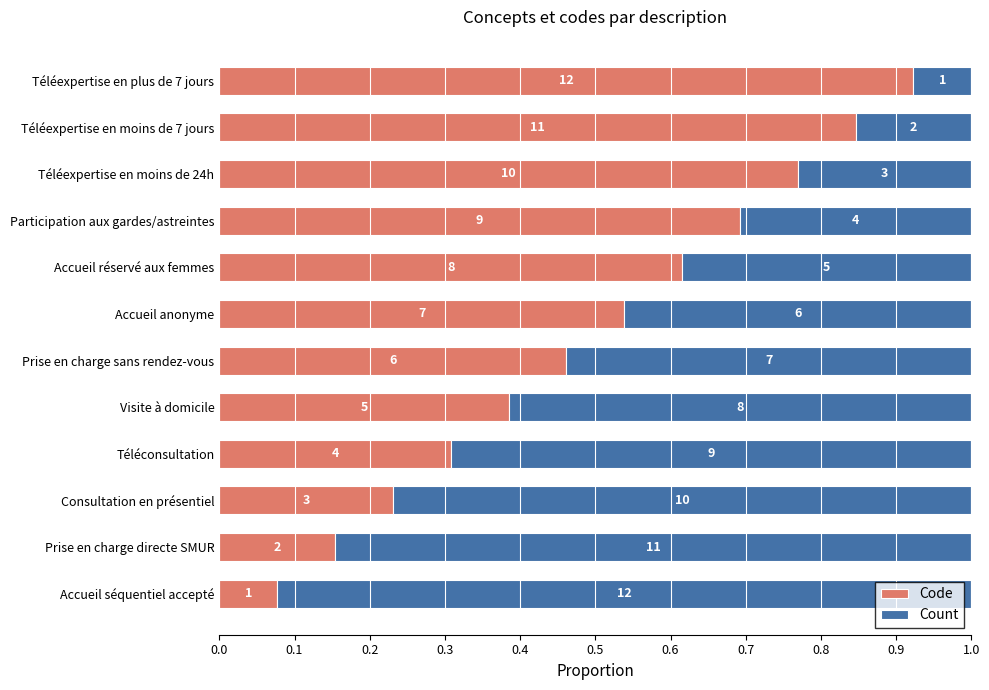

Which series has the widest spread of values?

Code